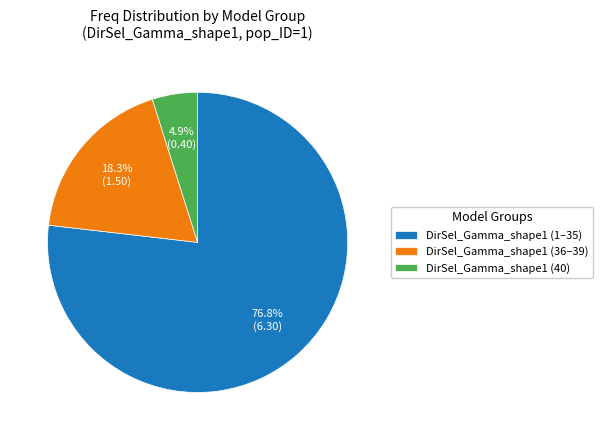

Which has a higher value, DirSel_Gamma_shape1 (36–39) or DirSel_Gamma_shape1 (40)?

DirSel_Gamma_shape1 (36–39)